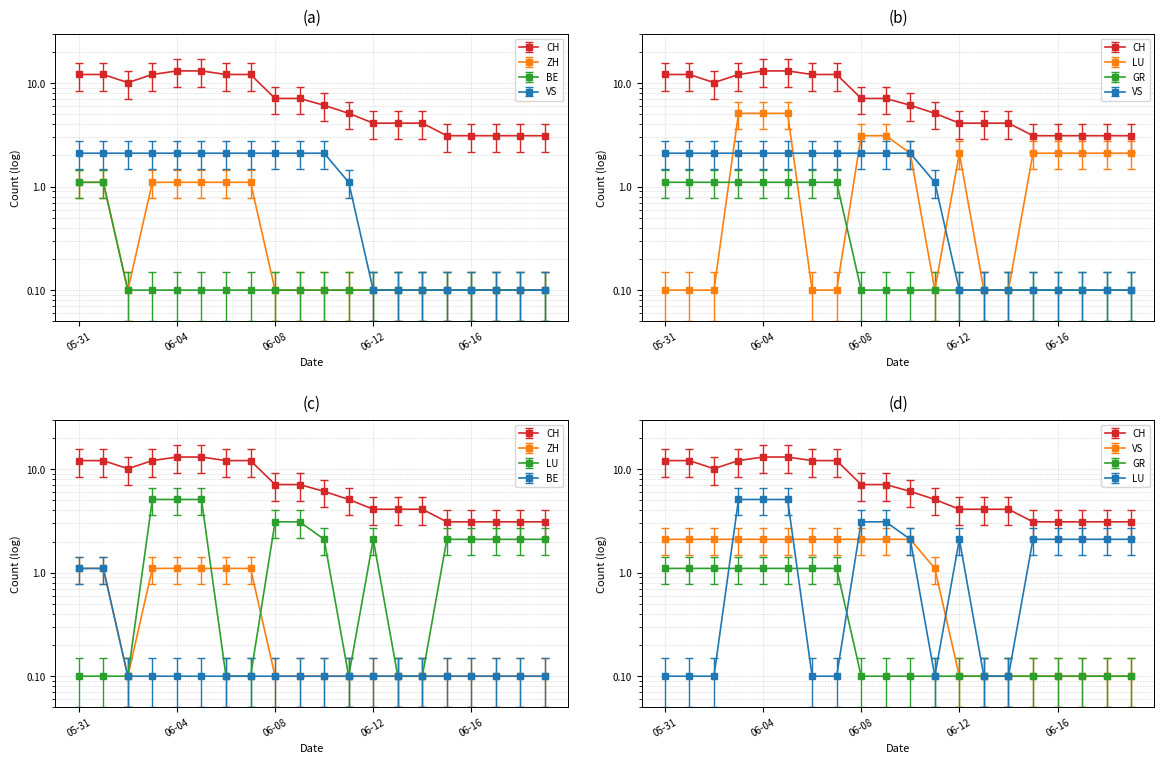

At which category does ZH reach its first local valley?

2020-06-02